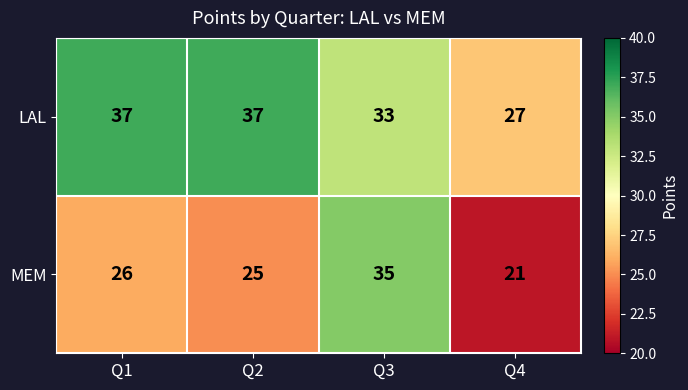

How many data points in LAL are less than 37?

2